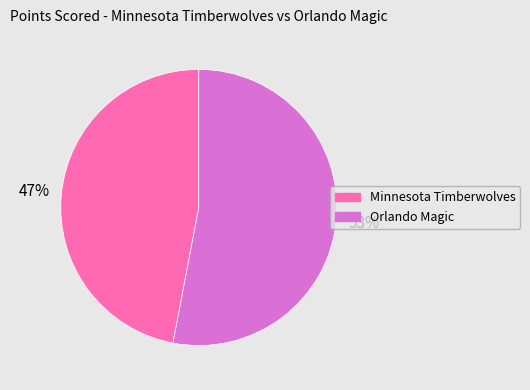

Between Minnesota Timberwolves and Orlando Magic, which is larger?

Orlando Magic